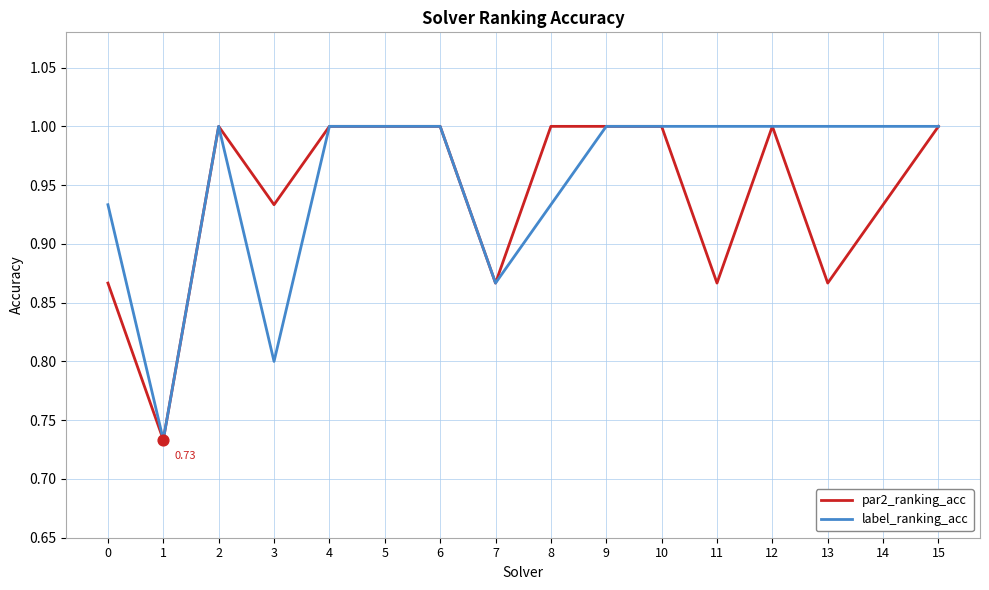

Which series has the largest total across all categories?

label_ranking_acc